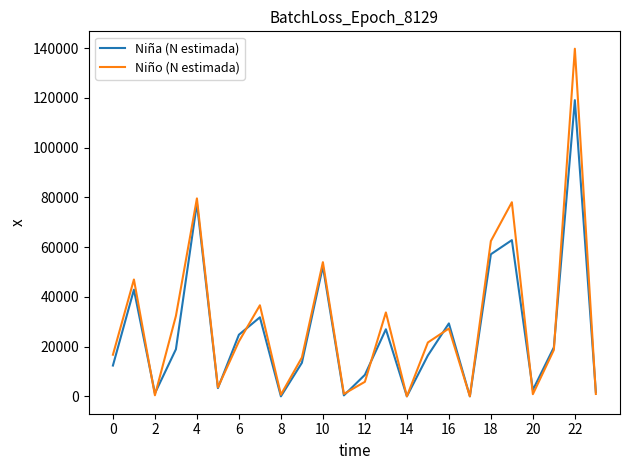

What is the highest value of the Niño (N estimada) series?

139795